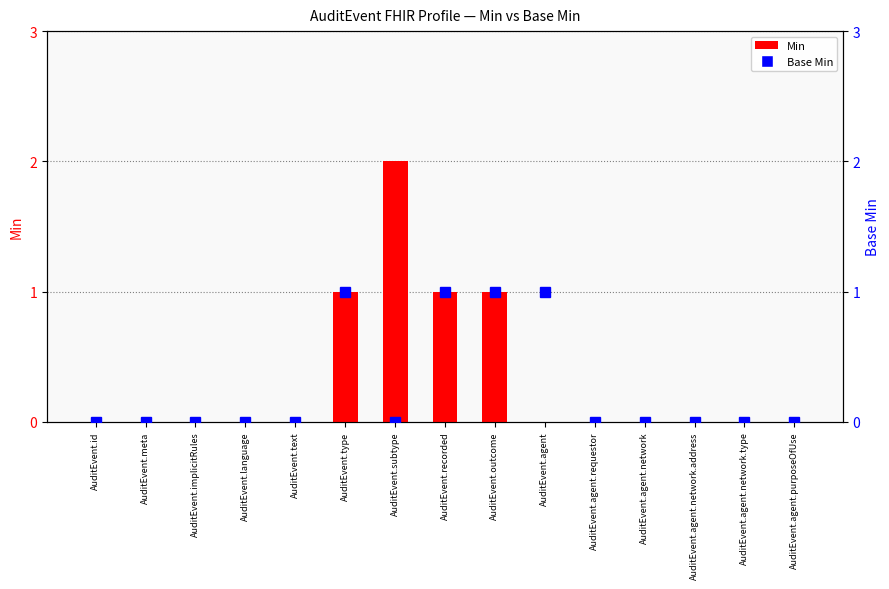

Reading left to right, what are all the values shown in this chart?

Min: 0	0	0	0	0	1	2	1	1	0	0	0	0	0	0
Base Min: 0	0	0	0	0	1	0	1	1	1	0	0	0	0	0